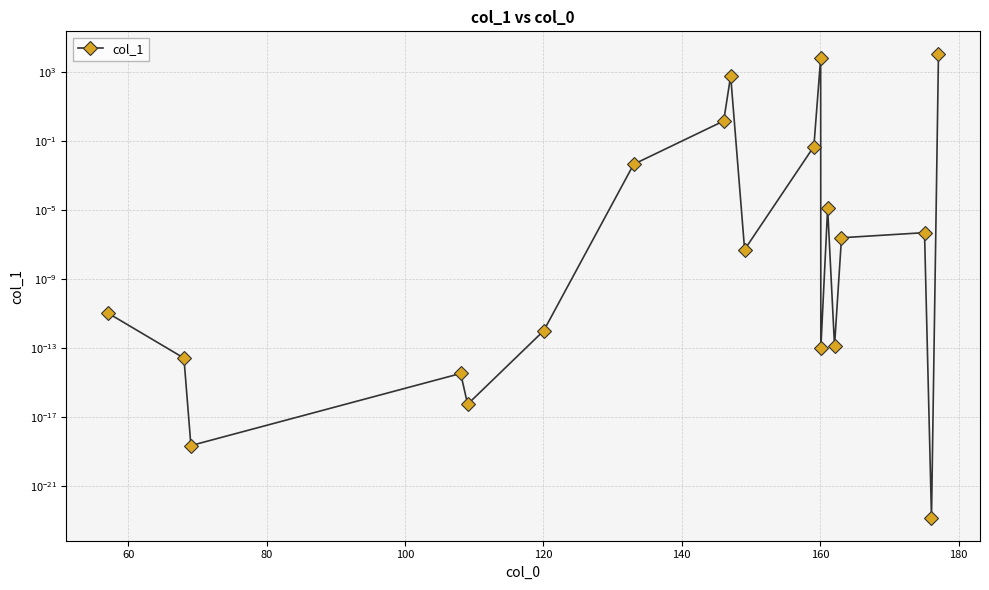

What is the difference between the maximum and second lowest values?

10000.0